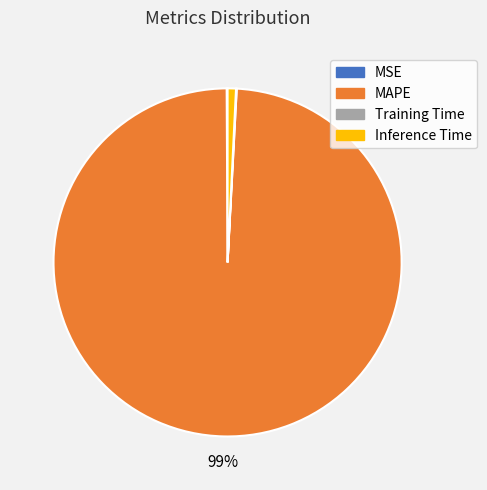

To the nearest percent, what is the average slice percentage?

25%